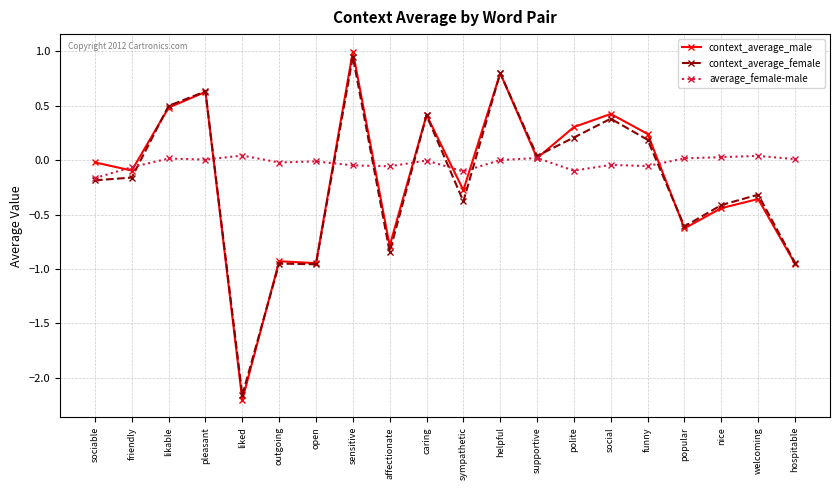

Which series changed the most between caring and popular?

context_average_male